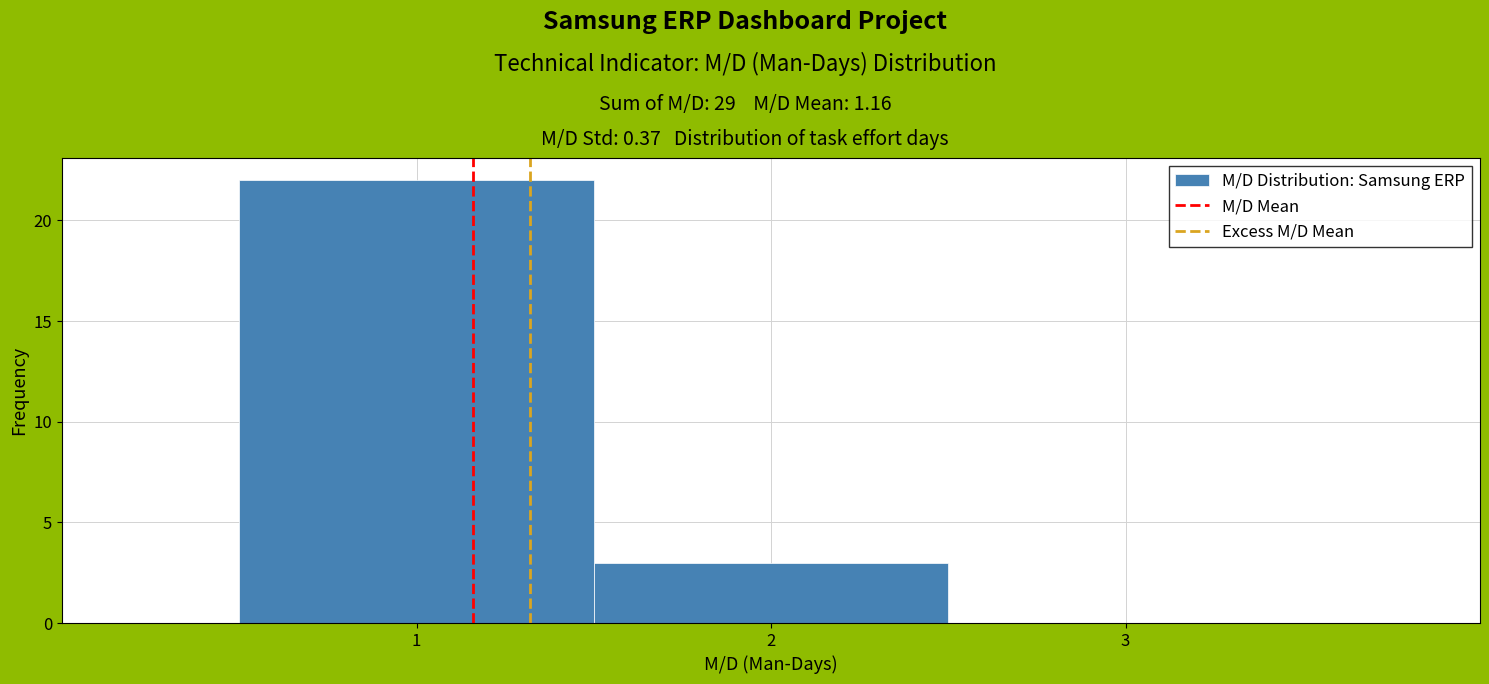

Reading left to right, transcribe this chart: for each bar, give the range it covers on the x-axis and its height. The values are not printed on the chart, so give them approximately, as read against the axis.

0.5 to 1.5: 22
1.5 to 2.5: 3
2.5 to 3.5: 0